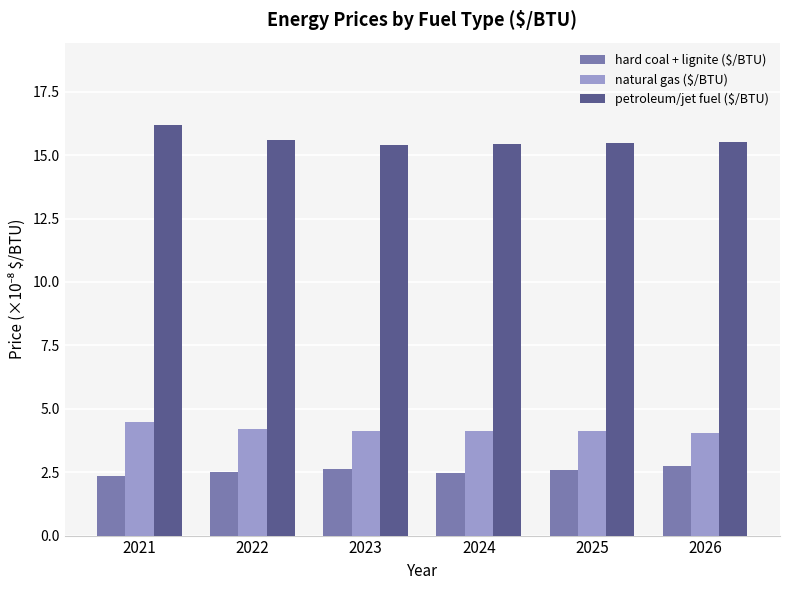

Are the bars grouped side by side (vs. stacked)?

Yes